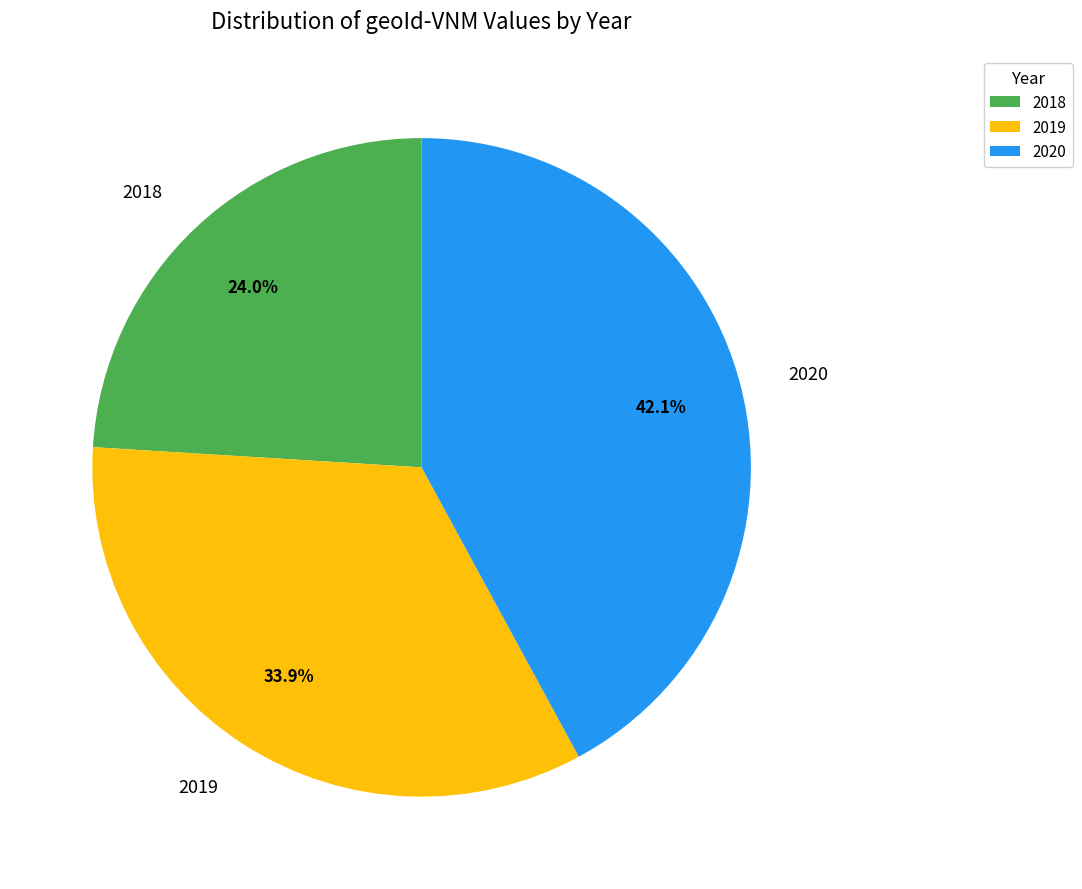

To the nearest percent, what portion does 2019 represent?

34%